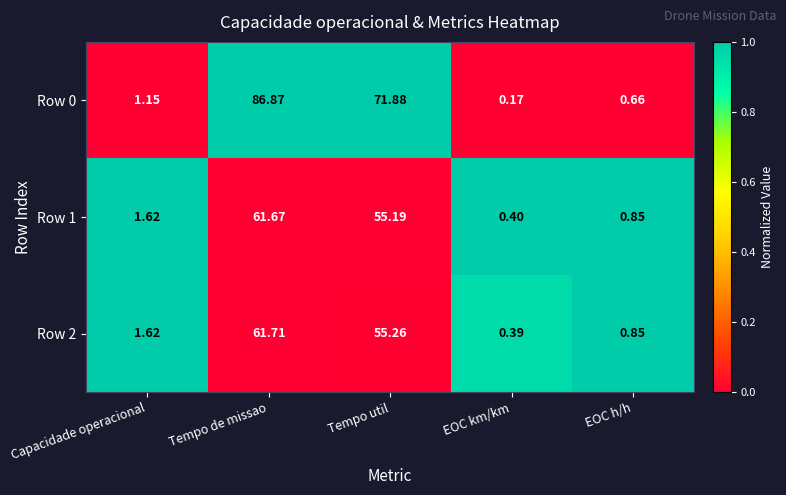

Count the number of categories in the chart.

5